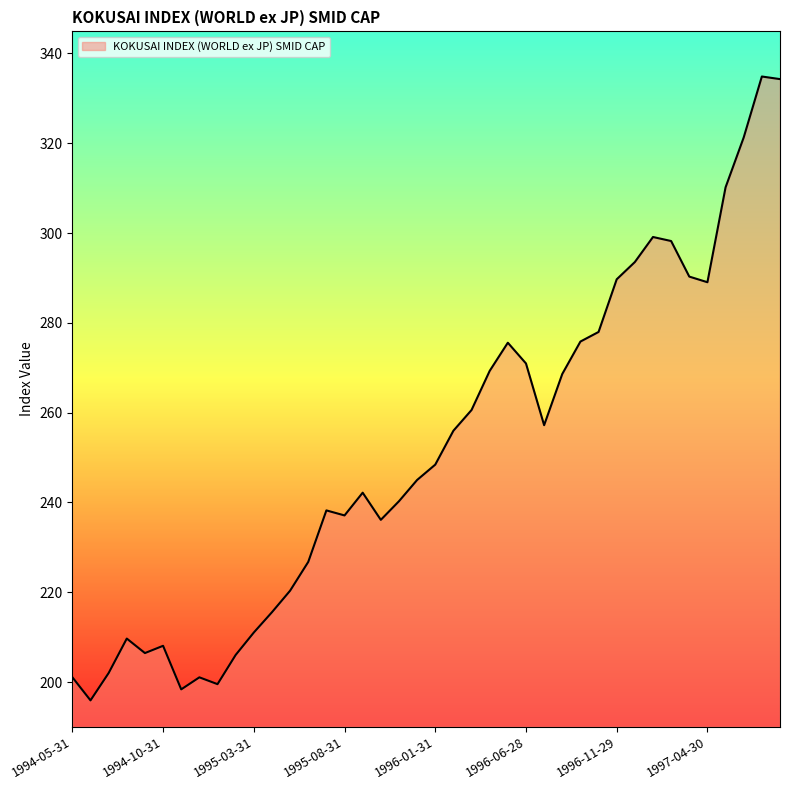

What is the difference between the maximum and minimum values?

138.9